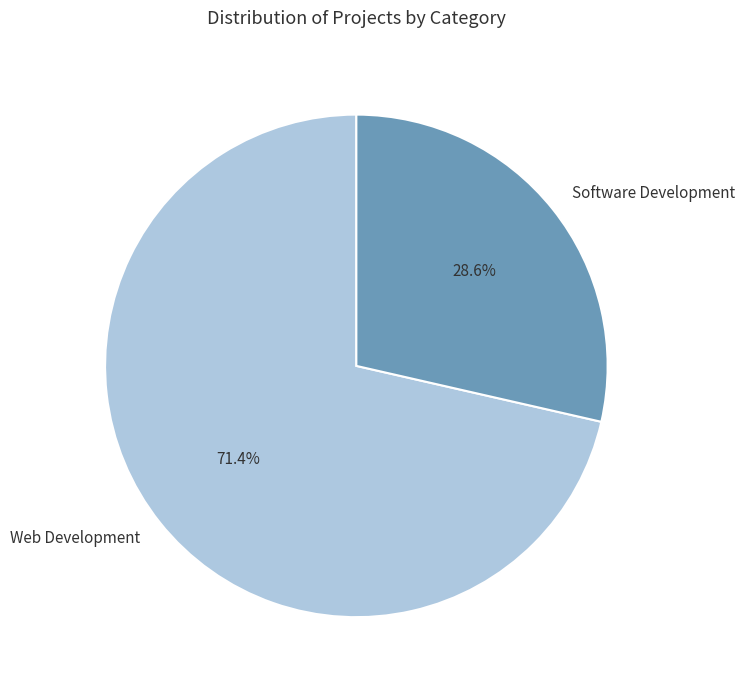

To the nearest percent, what percentage of the pie is Software Development?

29%